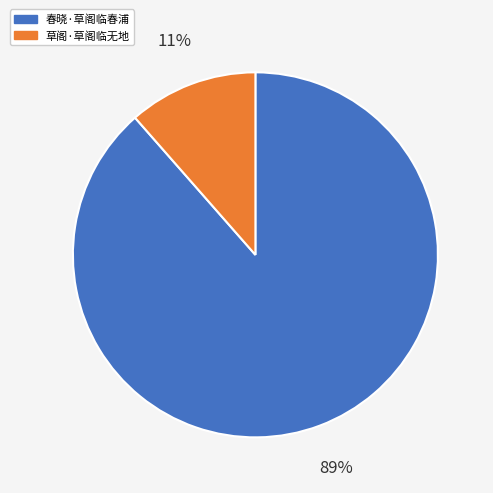

To the nearest percent, what is the combined percentage of 春晓·草阁临春浦 and 草阁·草阁临无地?

100%